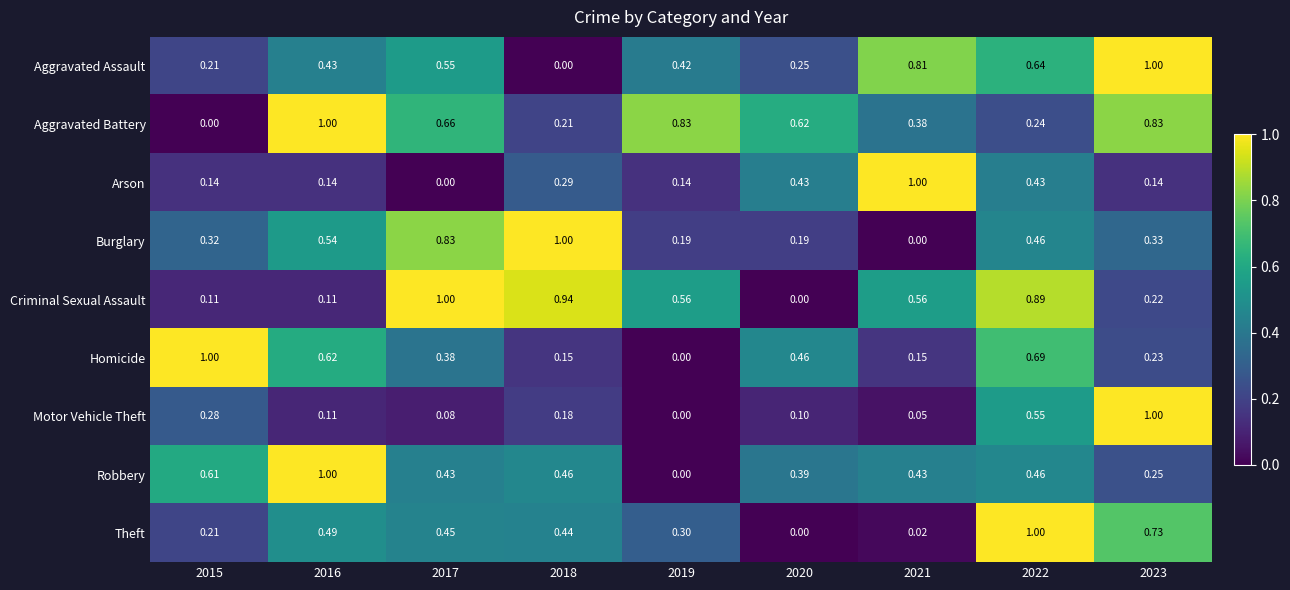

Which series has the largest total across all categories?

Aggravated Battery